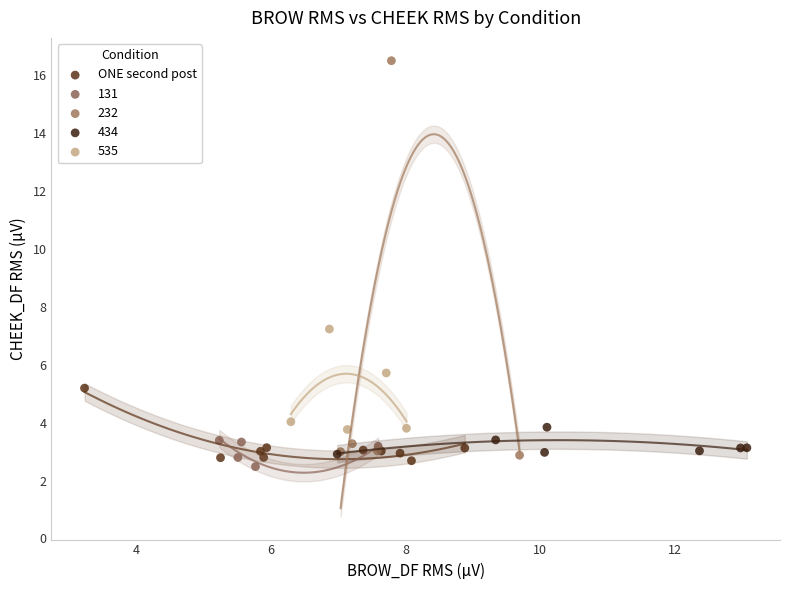

Which series contains the highest Y value?

232